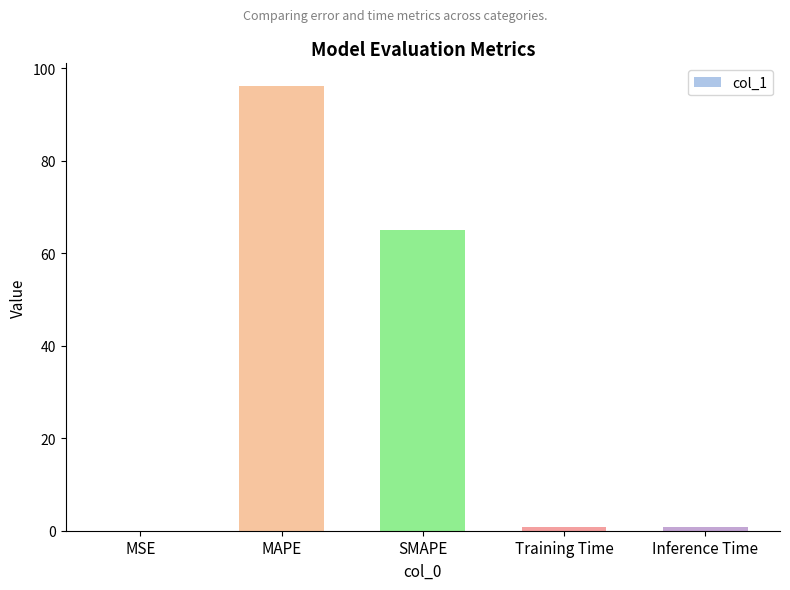

Are the bars horizontal?

No